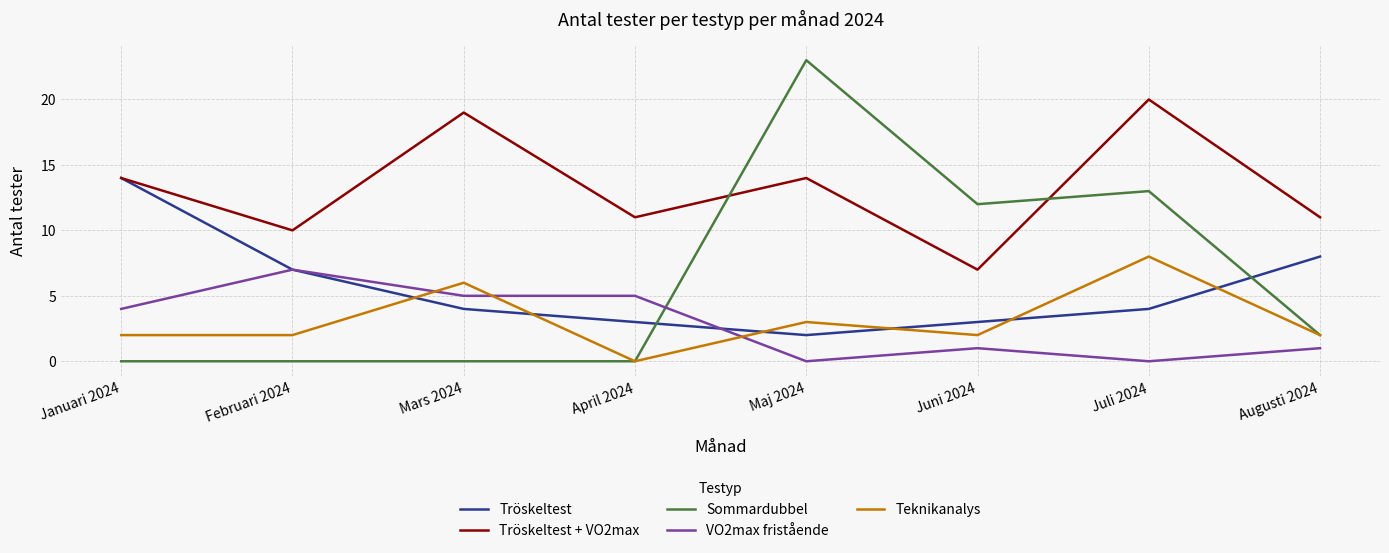

After their last crossing, which series has the higher values: VO2max fristående or Tröskeltest?

Tröskeltest